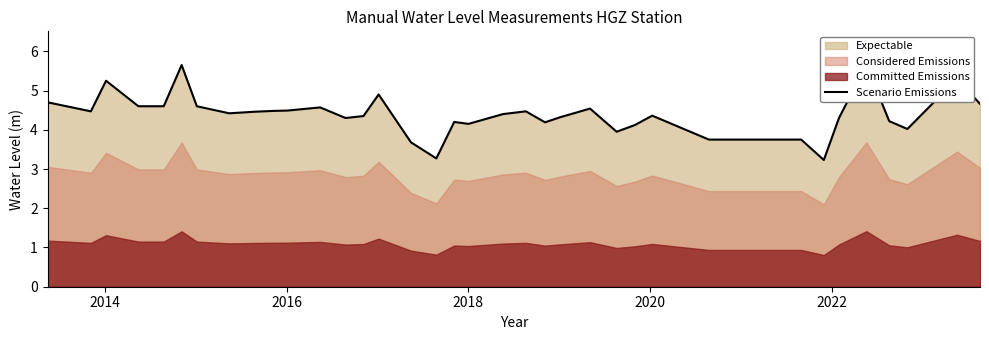

What is the difference between the maximum and minimum values?

2.4